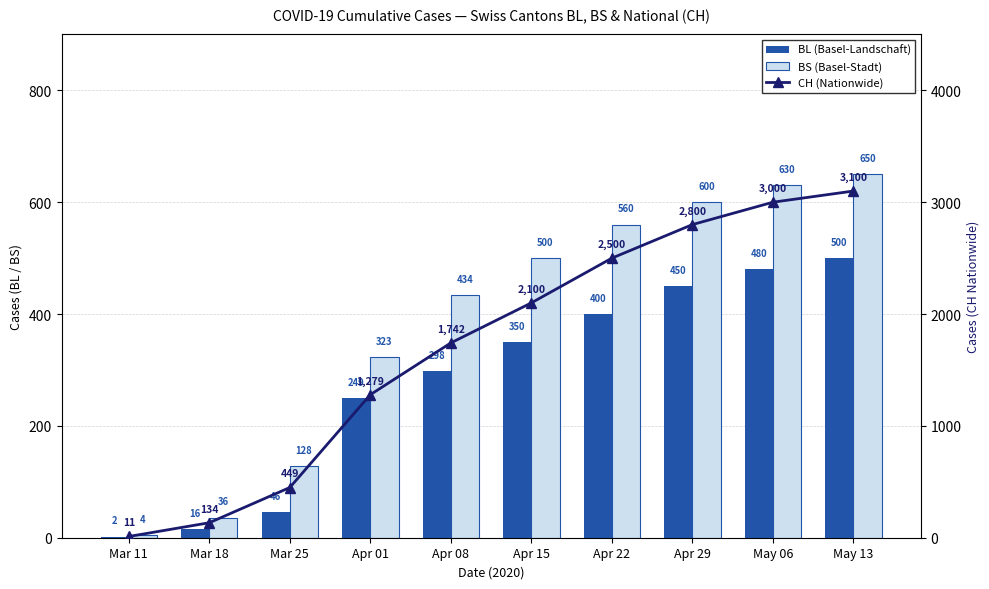

Reading left to right, what are all the values shown in this chart?

BL (Basel-Landschaft): 2	16	46	249	298	350	400	450	480	500
BS (Basel-Stadt): 4	36	128	323	434	500	560	600	630	650
CH (Nationwide): 11	134	449	1279	1742	2100	2500	2800	3000	3100